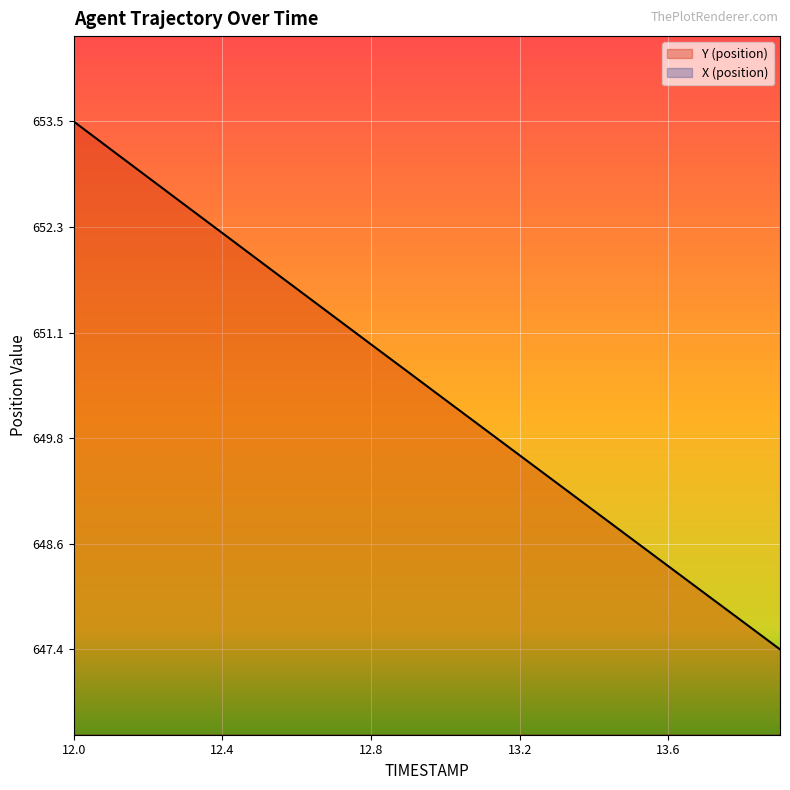

At 13.9, list the series in order from smallest to largest.

X, Y